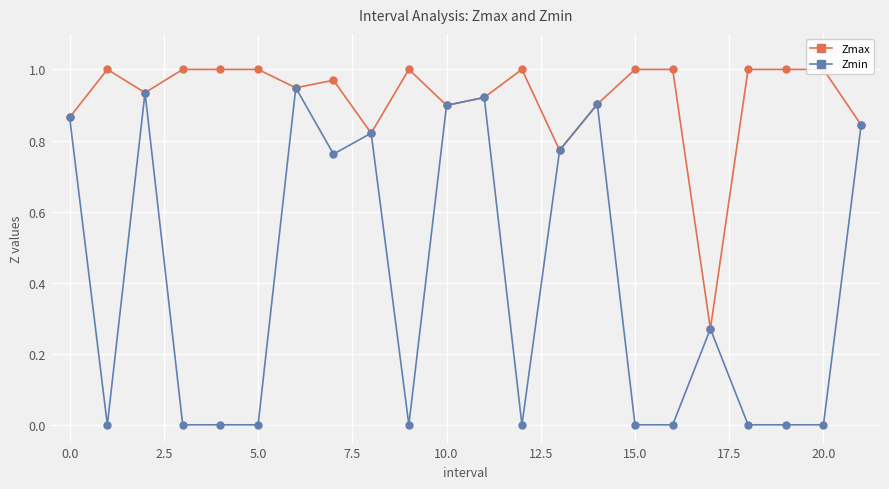

Reading left to right, transcribe all the data shown in this chart.

Zmax: 0.9	1.0	0.9	1.0	1.0	1.0	0.9	1.0	0.8	1.0	0.9	0.9	1.0	0.8	0.9	1.0	1.0	0.3	1.0	1.0	1.0	0.8
Zmin: 0.9	0.0	0.9	0.0	0.0	0.0	0.9	0.8	0.8	0.0	0.9	0.9	0.0	0.8	0.9	0.0	0.0	0.3	0.0	0.0	0.0	0.8